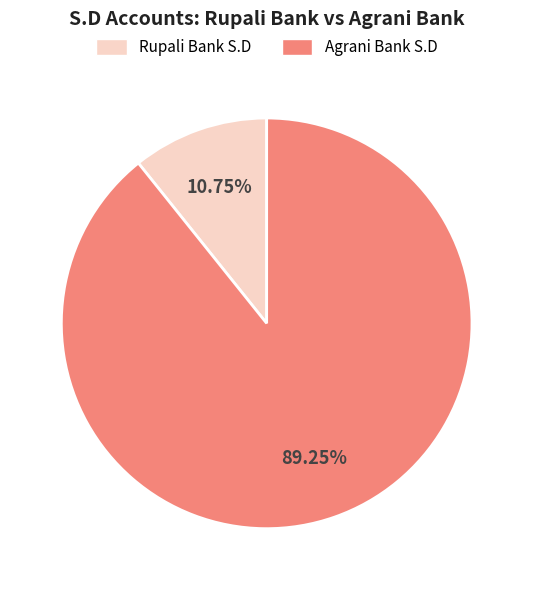

The Agrani Bank S.D slice represents 95% of the pie. True or false?

False